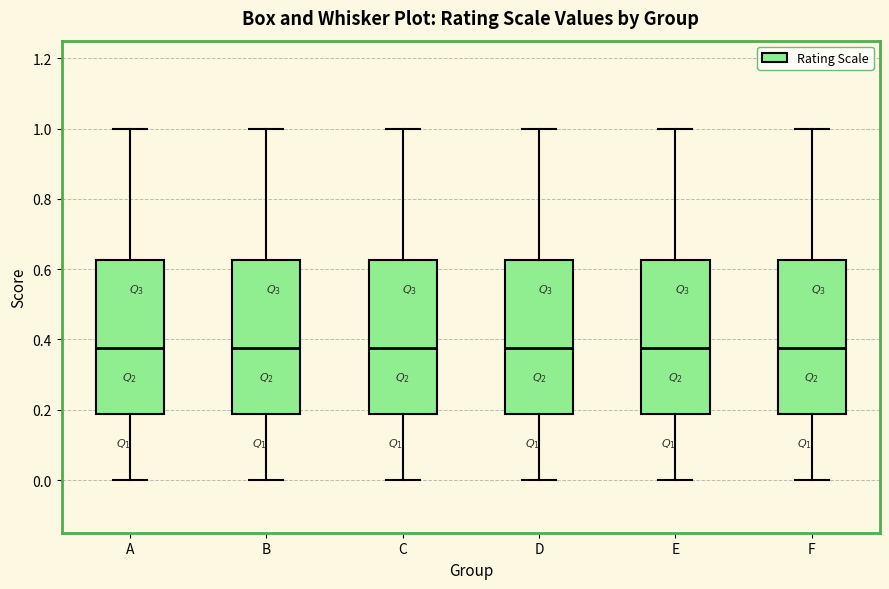

Reading left to right, transcribe this box plot: for each box, give where its median line is, the range the box spans, and where its two whiskers end, as read against the y-axis. The values are not printed on the chart, so give them approximately, as read against the axis.

A: median 0.38, box 0.18 to 0.62, whiskers 0.00 to 1.00
B: median 0.38, box 0.18 to 0.62, whiskers 0.00 to 1.00
C: median 0.38, box 0.18 to 0.62, whiskers 0.00 to 1.00
D: median 0.38, box 0.18 to 0.62, whiskers 0.00 to 1.00
E: median 0.38, box 0.18 to 0.62, whiskers 0.00 to 1.00
F: median 0.38, box 0.18 to 0.62, whiskers 0.00 to 1.00